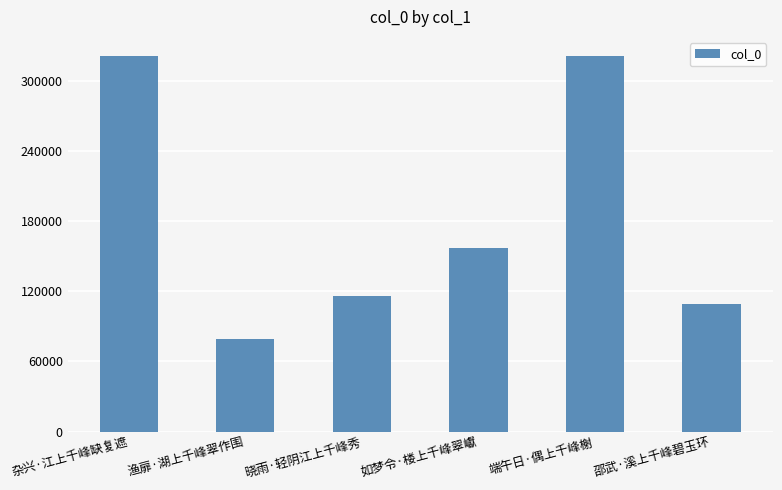

What is the greatest value displayed?

321463